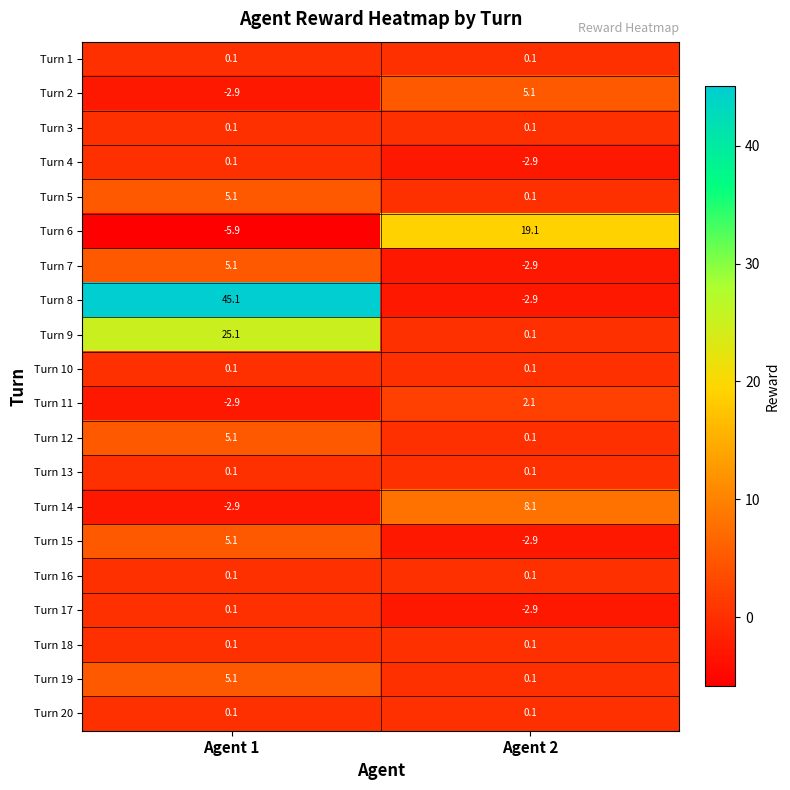

What is the difference between the maximum and minimum values in the Turn 5 series?

5.0